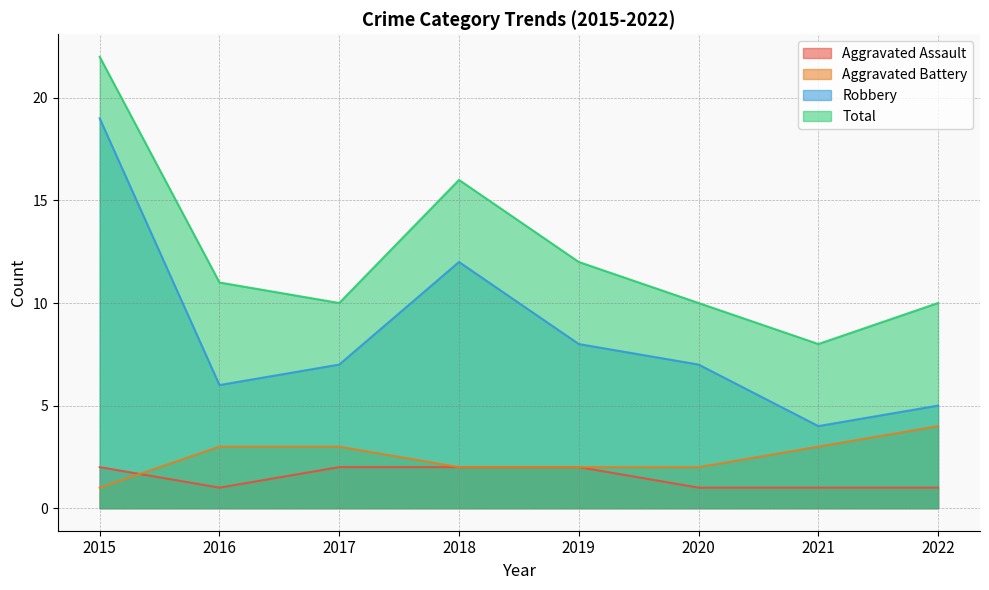

How many data points does each series have?

8